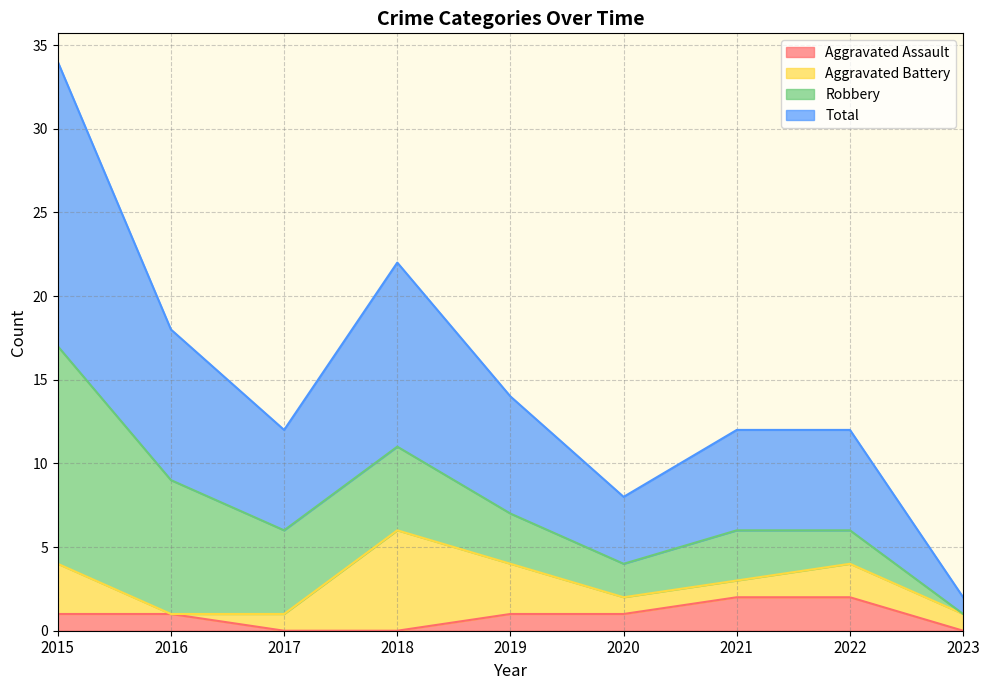

At which category is the sum across all series the highest?

2015